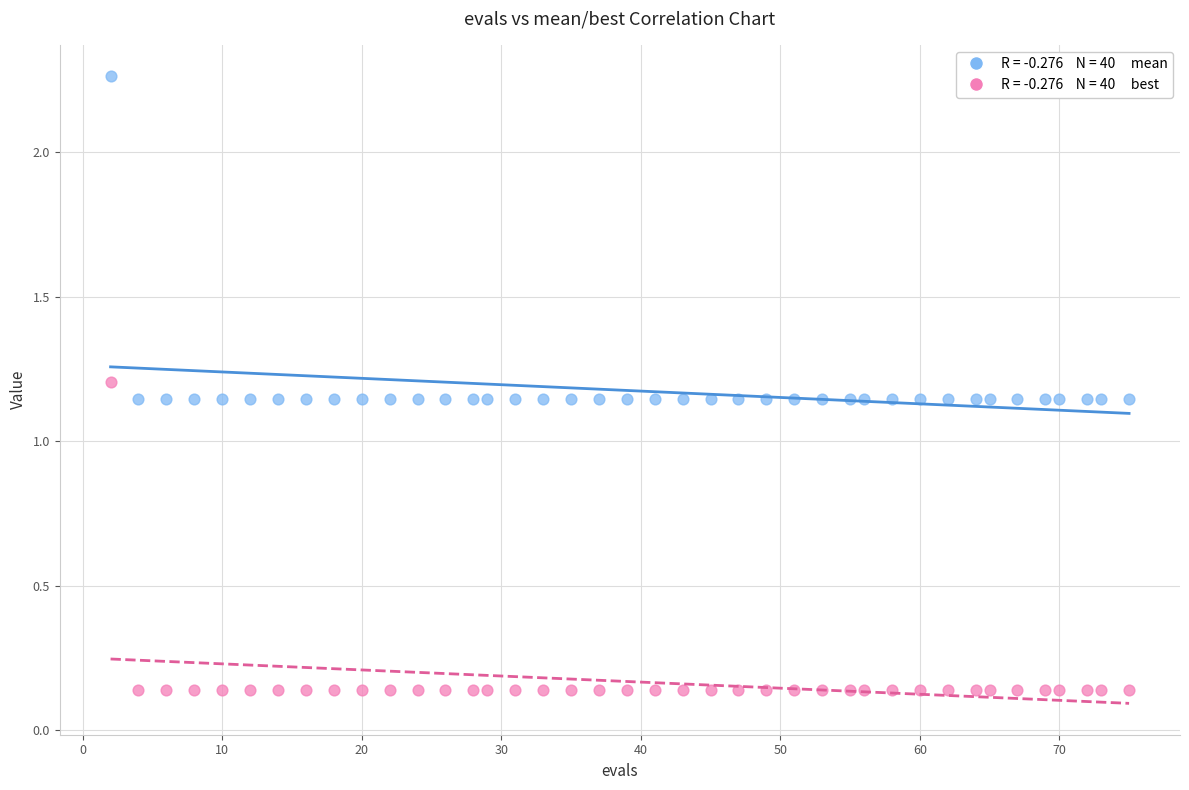

Across all data points, what is the range of X values (max minus min)?

73.0